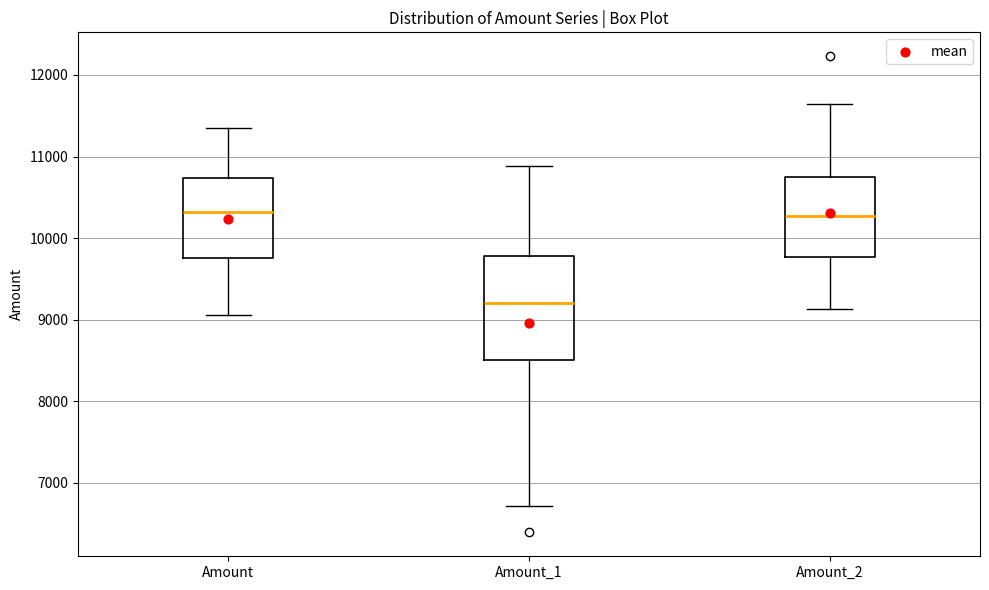

Which box is the tallest, from its lower edge to its upper edge?

Amount_1